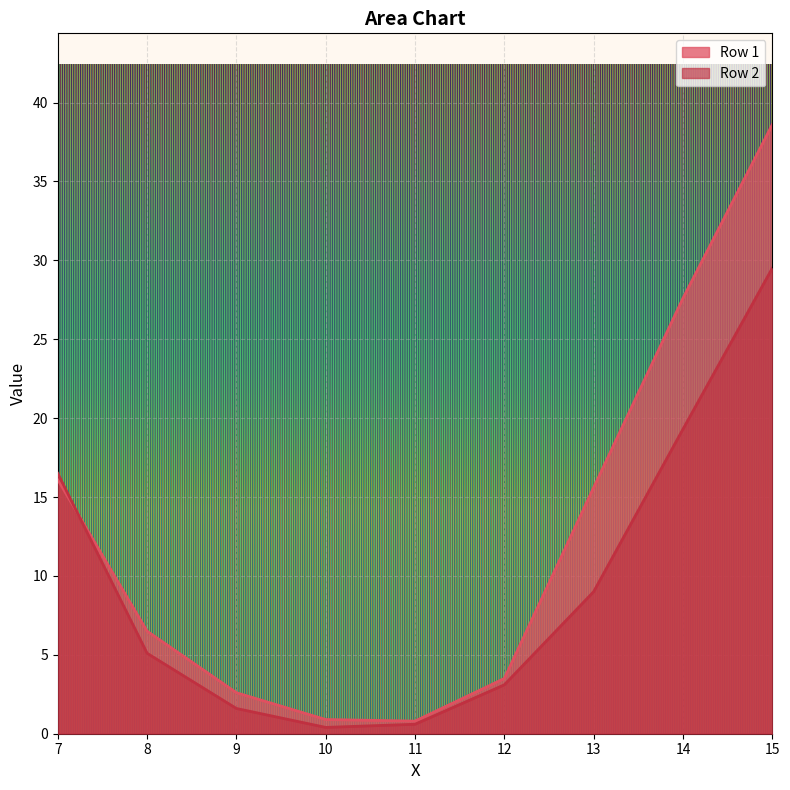

List the series in order of their overall mean, highest first.

Row 1, Row 2